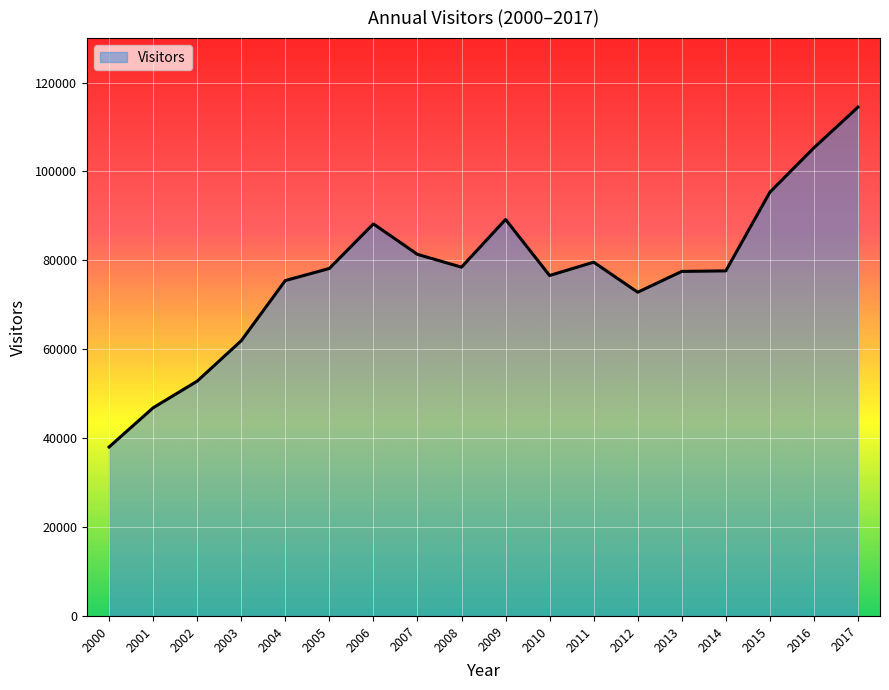

True or false: the data has more than 0 interior local peaks.

True